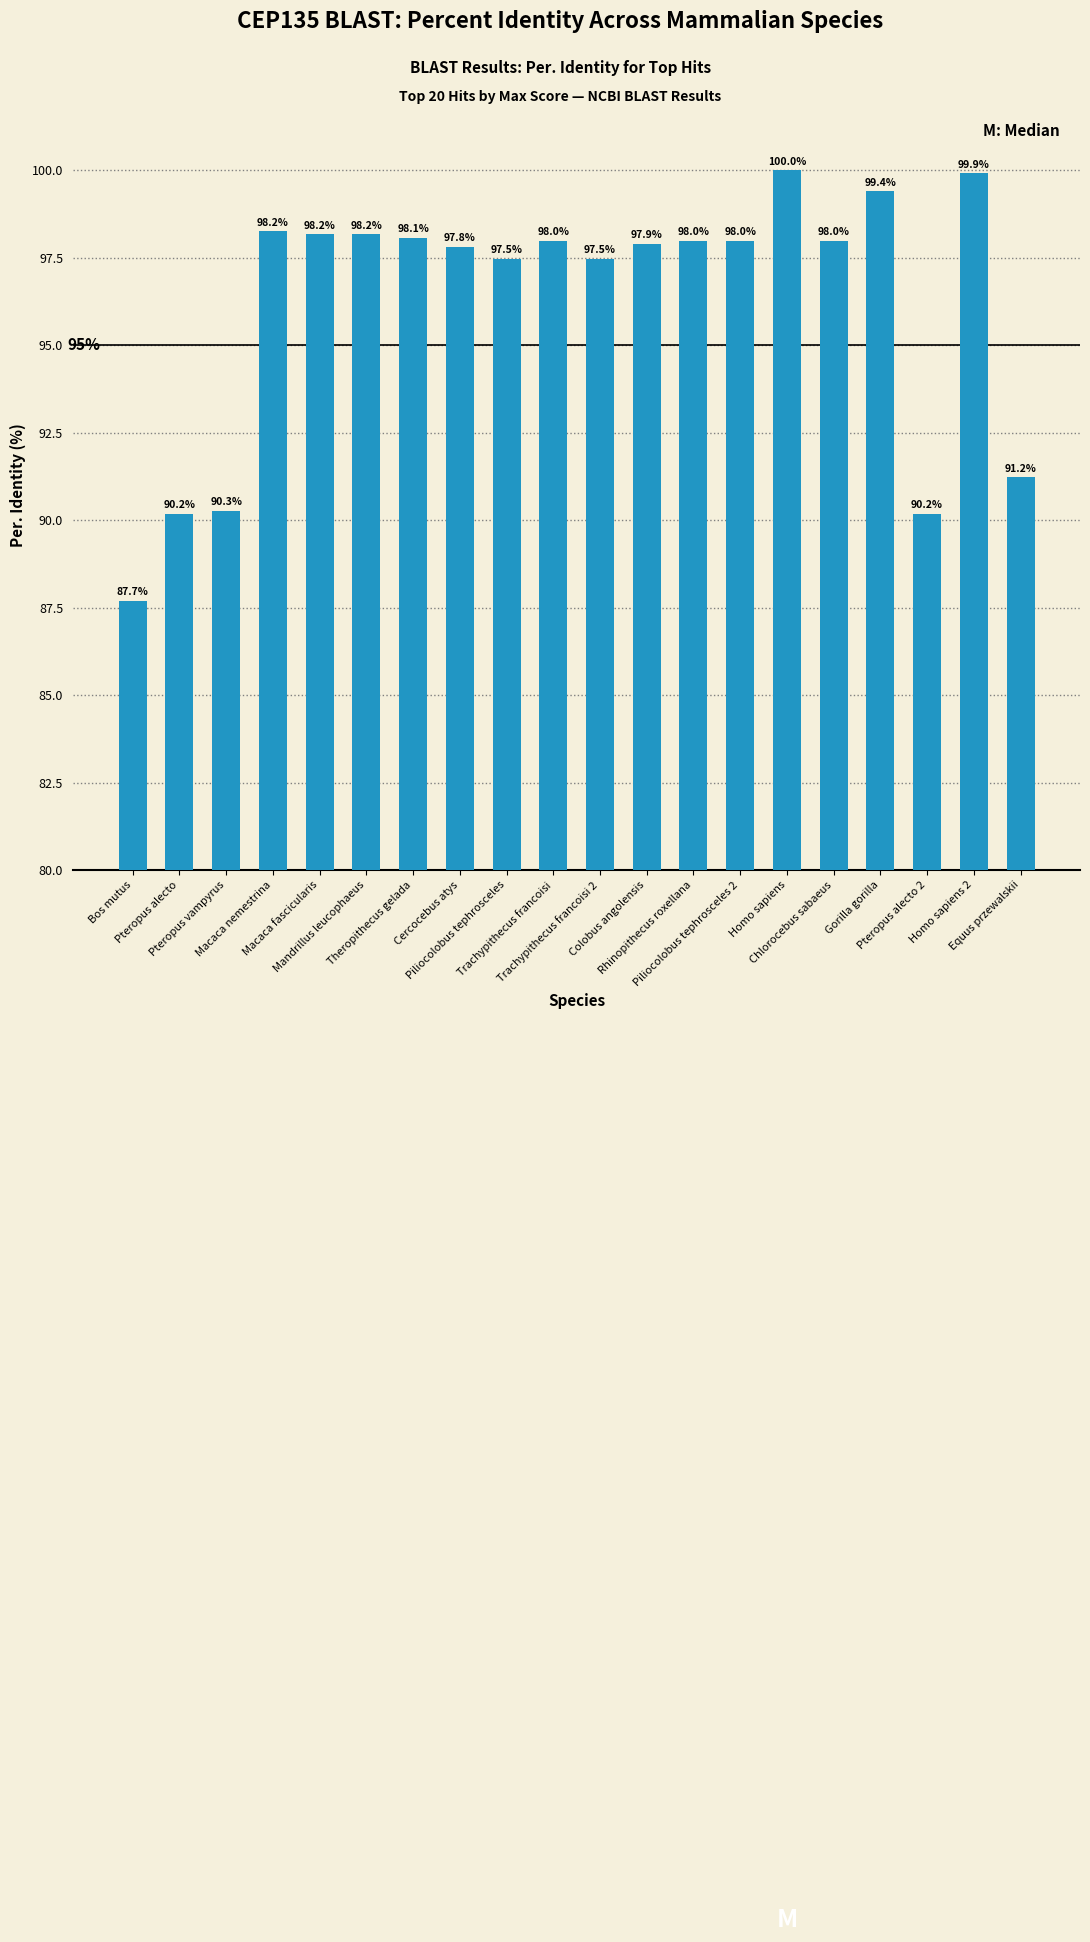

Does the chart contain stacked bars?

No